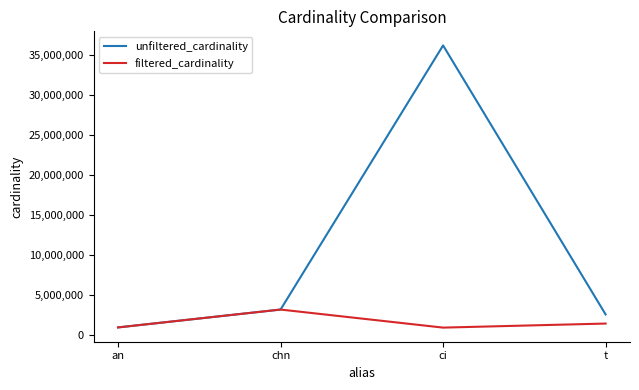

Is it true that unfiltered_cardinality equals 902603 at t?

False